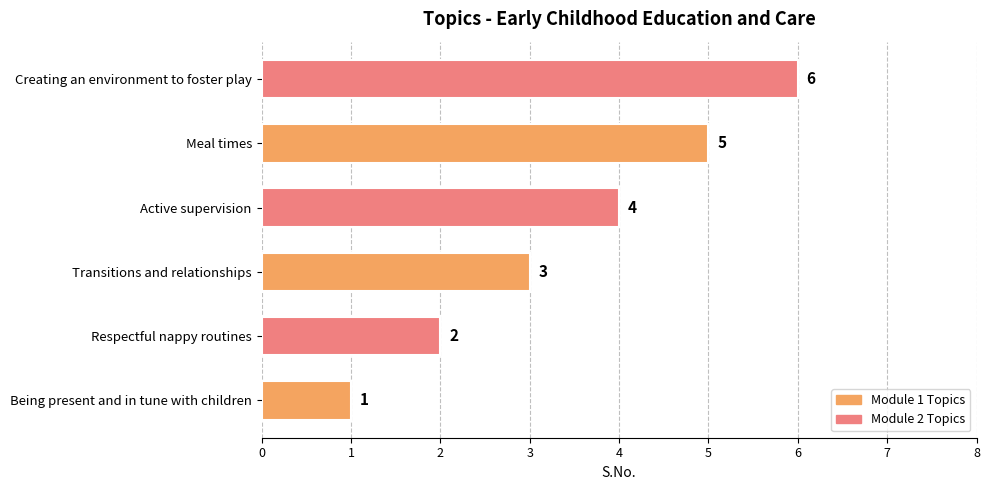

What is the difference between the second highest and second lowest values?

3